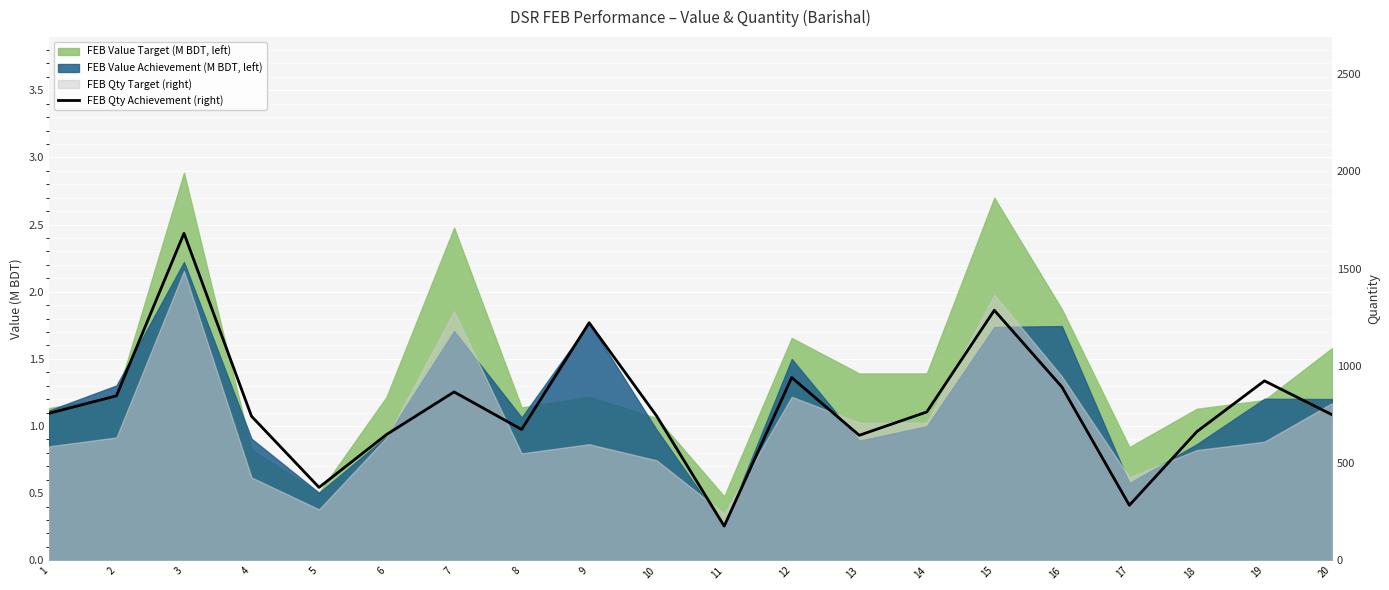

How many points are higher than both their immediate neighbors (excluding endpoints)?

6